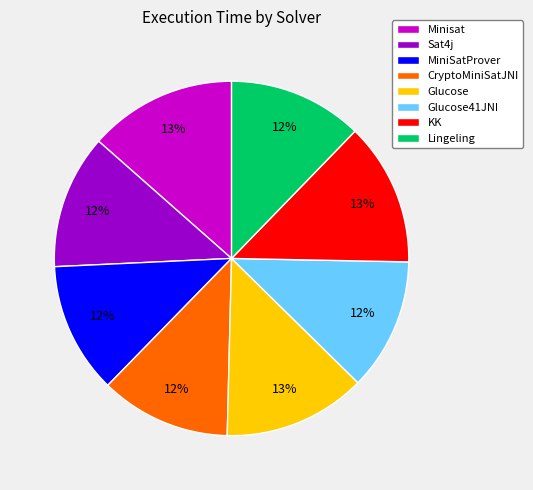

True or false: CryptoMiniSatJNI accounts for 7% of the total.

False